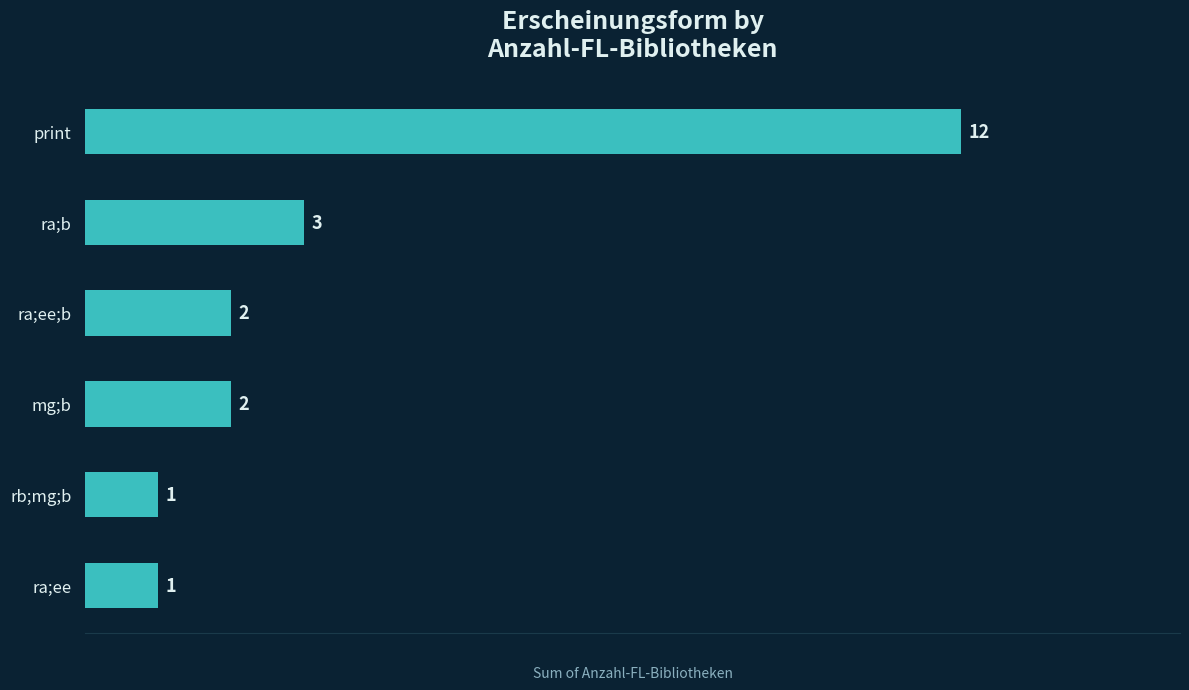

Is it true that the value at ra;b is 5?

False